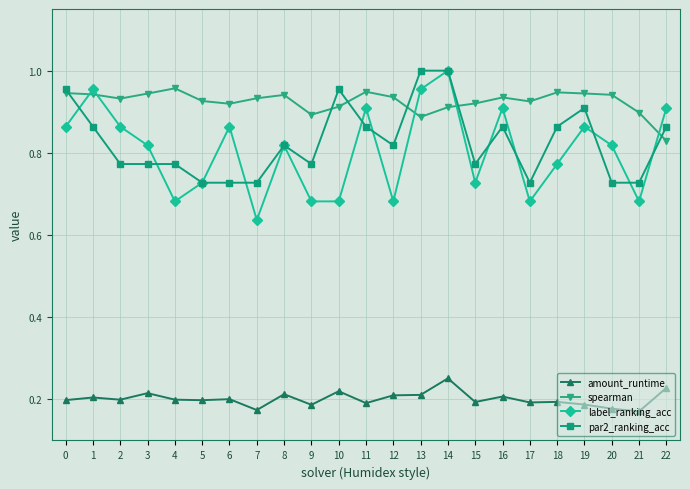

At 2, list the series in order from smallest to largest.

amount_runtime, par2_ranking_acc, label_ranking_acc, spearman